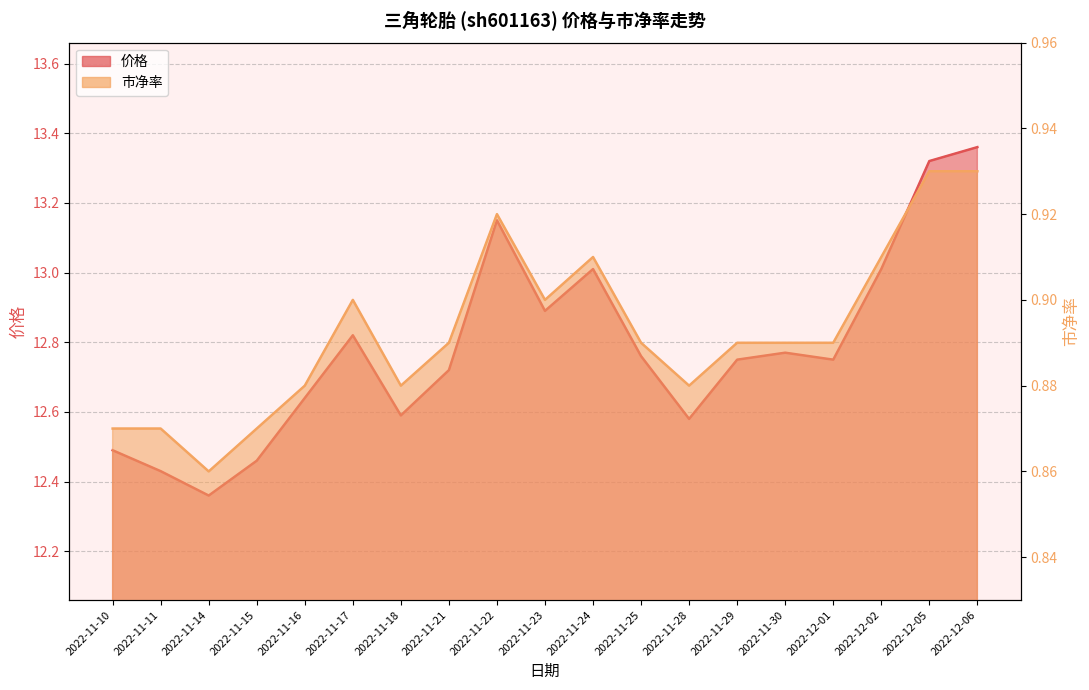

Reading left to right, what are all the values shown in this chart?

价格: 2022-11-10=12.5	2022-11-11=12.4	2022-11-14=12.4	2022-11-15=12.5	2022-11-16=12.6	2022-11-17=12.8	2022-11-18=12.6	2022-11-21=12.7	2022-11-22=13.2	2022-11-23=12.9	2022-11-24=13.0	2022-11-25=12.8	2022-11-28=12.6	2022-11-29=12.8	2022-11-30=12.8	2022-12-01=12.8	2022-12-02=13.0	2022-12-05=13.3	2022-12-06=13.4
市净率: 2022-11-10=0.9	2022-11-11=0.9	2022-11-14=0.9	2022-11-15=0.9	2022-11-16=0.9	2022-11-17=0.9	2022-11-18=0.9	2022-11-21=0.9	2022-11-22=0.9	2022-11-23=0.9	2022-11-24=0.9	2022-11-25=0.9	2022-11-28=0.9	2022-11-29=0.9	2022-11-30=0.9	2022-12-01=0.9	2022-12-02=0.9	2022-12-05=0.9	2022-12-06=0.9